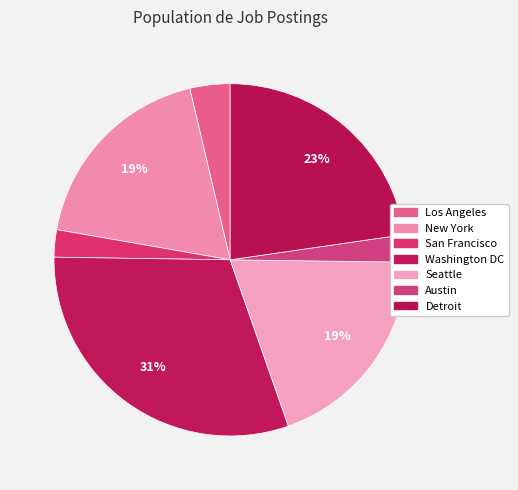

What is the smallest slice in the pie chart?

Austin